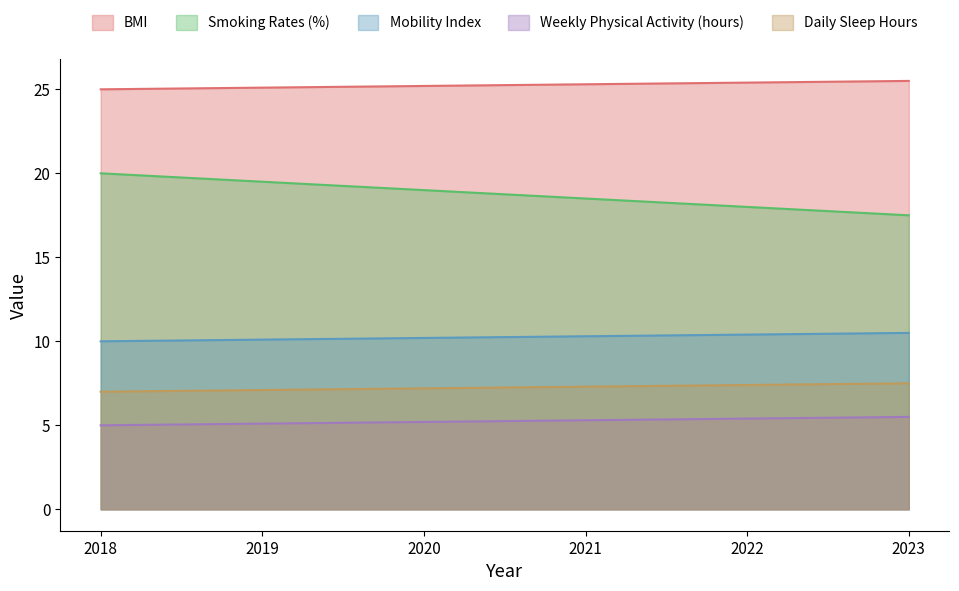

Count the number of categories in the chart.

6